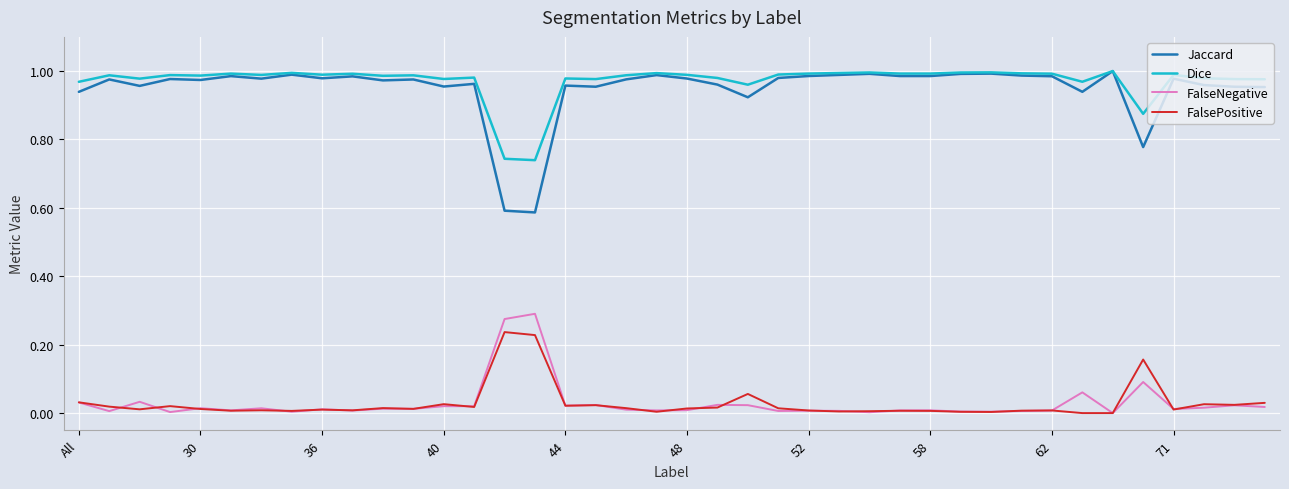

Which series has the largest range (max minus min)?

Jaccard